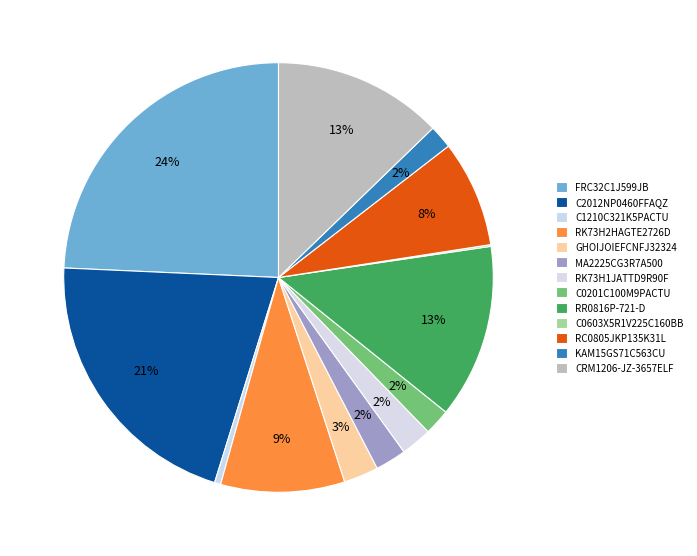

Which has a higher value, FRC32C1J599JB or GHOIJOIEFCNFJ32324?

FRC32C1J599JB